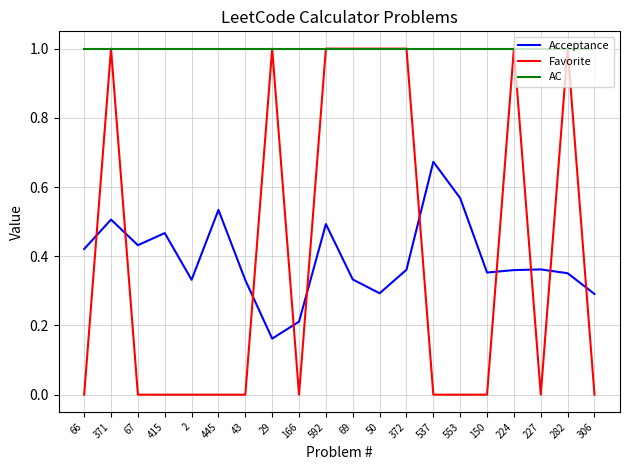

What are all the series names shown in the legend?

Acceptance, Favorite, AC